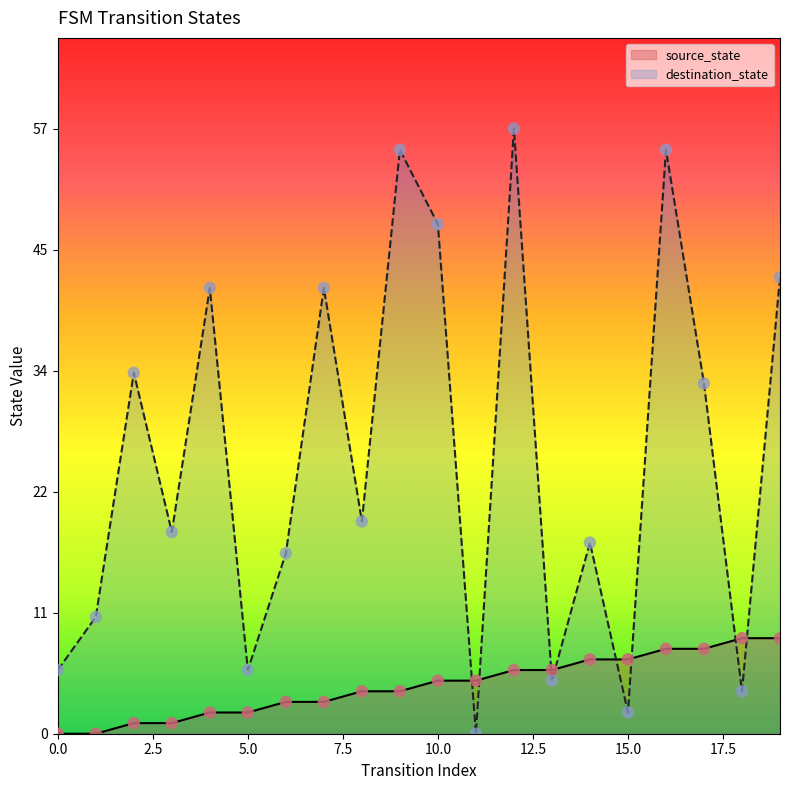

At how many categories does at least one series exceed 13?

13